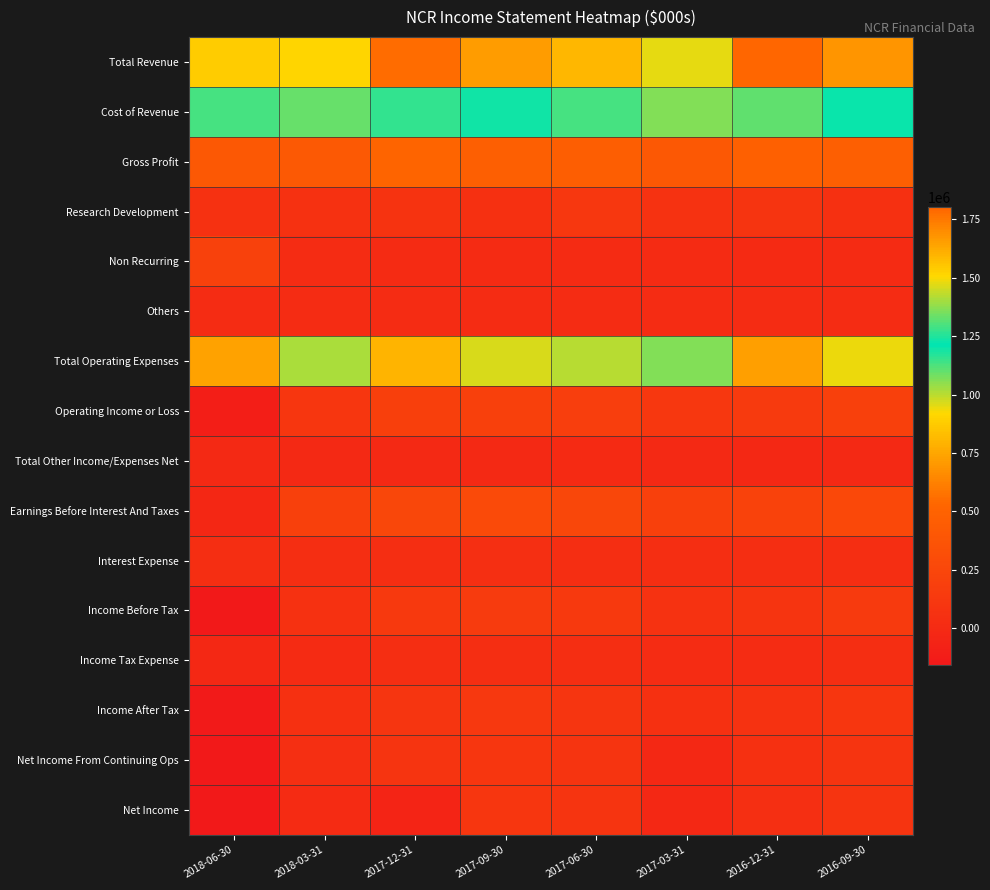

Reading right to left, list all the values displayed in this chart.

Total Revenue: 2016-09-30=1677000	2016-12-31=1802000	2017-03-31=1478000	2017-06-30=1593000	2017-09-30=1663000	2017-12-31=1782000	2018-03-31=1517000	2018-06-30=1537000
Cost of Revenue: 2016-09-30=1200000	2016-12-31=1323000	2017-03-31=1065000	2017-06-30=1133000	2017-09-30=1190000	2017-12-31=1267000	2018-03-31=1097000	2018-06-30=1134000
Gross Profit: 2016-09-30=477000	2016-12-31=479000	2017-03-31=413000	2017-06-30=460000	2017-09-30=473000	2017-12-31=515000	2018-03-31=420000	2018-06-30=403000
Research Development: 2016-09-30=56000	2016-12-31=83000	2017-03-31=67000	2017-06-30=115000	2017-09-30=53000	2017-12-31=78000	2018-03-31=64000	2018-06-30=62000
Non Recurring: 2016-09-30=10000	2016-12-31=3000	2017-03-31=5000	2017-06-30=4000	2017-09-30=4000	2017-12-31=6000	2018-03-31=12000	2018-06-30=209000
Others: 2016-09-30=17000	2016-12-31=15000	2017-03-31=16000	2017-06-30=16000	2017-09-30=17000	2017-12-31=16000	2018-03-31=16000	2018-06-30=16000
Total Operating Expenses: 2016-09-30=1488000	2016-12-31=1656000	2017-03-31=1361000	2017-06-30=1420000	2017-09-30=1463000	2017-12-31=1601000	2018-03-31=1408000	2018-06-30=1643000
Operating Income or Loss: 2016-09-30=189000	2016-12-31=146000	2017-03-31=117000	2017-06-30=173000	2017-09-30=200000	2017-12-31=181000	2018-03-31=109000	2018-06-30=-106000
Total Other Income/Expenses Net: 2016-09-30=-8000	2016-12-31=-17000	2017-03-31=-7000	2017-06-30=-2000	2017-09-30=-8000	2017-12-31=-9000	2018-03-31=-5000	2018-06-30=-9000
Earnings Before Interest And Taxes: 2016-09-30=265000	2016-12-31=214000	2017-03-31=195000	2017-06-30=258000	2017-09-30=283000	2017-12-31=263000	2018-03-31=190000	2018-06-30=-30000
Interest Expense: 2016-09-30=41000	2016-12-31=40000	2017-03-31=39000	2017-06-30=41000	2017-09-30=42000	2017-12-31=41000	2018-03-31=41000	2018-06-30=41000
Income Before Tax: 2016-09-30=140000	2016-12-31=89000	2017-03-31=71000	2017-06-30=130000	2017-09-30=150000	2017-12-31=131000	2018-03-31=63000	2018-06-30=-156000
Income Tax Expense: 2016-09-30=31000	2016-12-31=17000	2017-03-31=14000	2017-06-30=33000	2017-09-30=31000	2017-12-31=34000	2018-03-31=7000	2018-06-30=-12000
Income After Tax: 2016-09-30=109000	2016-12-31=72000	2017-03-31=57000	2017-06-30=97000	2017-09-30=119000	2017-12-31=97000	2018-03-31=56000	2018-06-30=-144000
Net Income From Continuing Ops: 2016-09-30=94000	2016-12-31=56000	2017-03-31=-17000	2017-06-30=85000	2017-09-30=106000	2017-12-31=84000	2018-03-31=43000	2018-06-30=-155000
Net Income: 2016-09-30=92000	2016-12-31=45000	2017-03-31=-17000	2017-06-30=90000	2017-09-30=106000	2017-12-31=-56000	2018-03-31=8000	2018-06-30=-157000